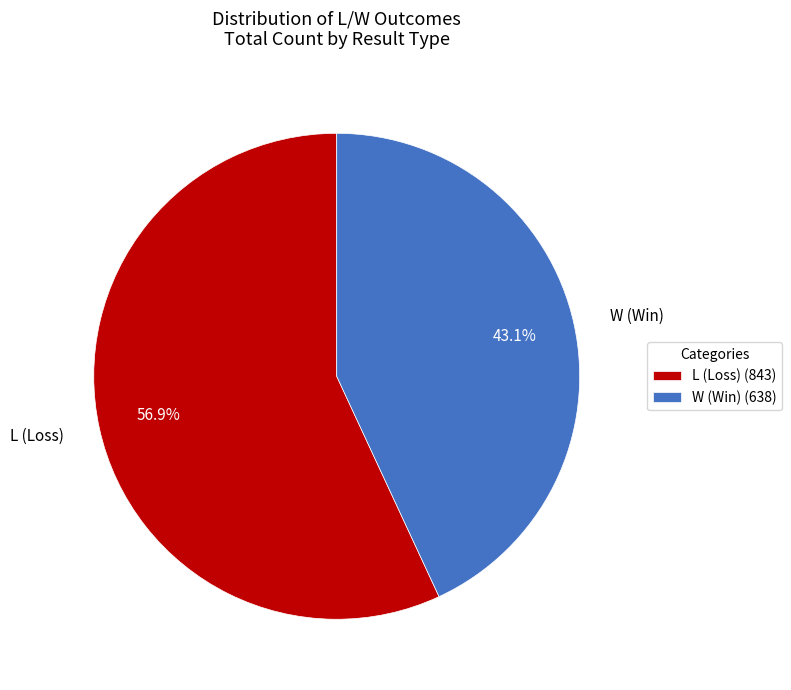

Do L (Loss) (843) and W (Win) (638) together represent more than half of the pie?

Yes